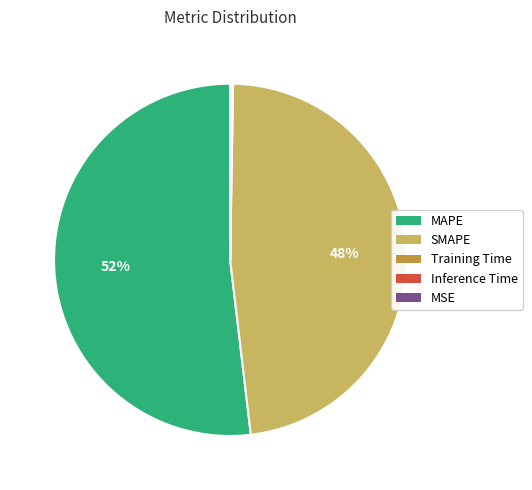

What is the largest slice in the pie chart?

MAPE